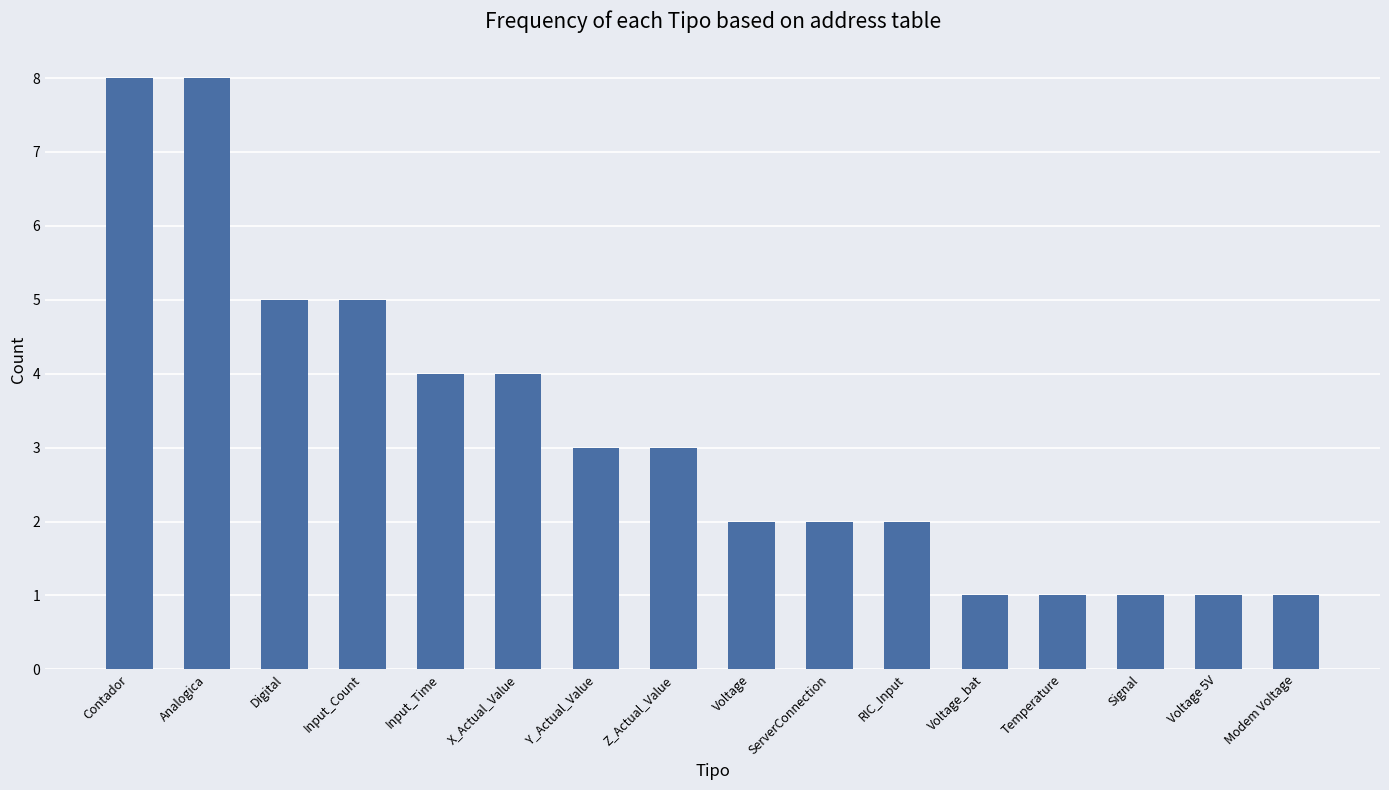

The chart shows a value of 1 at Temperature. True or false?

True